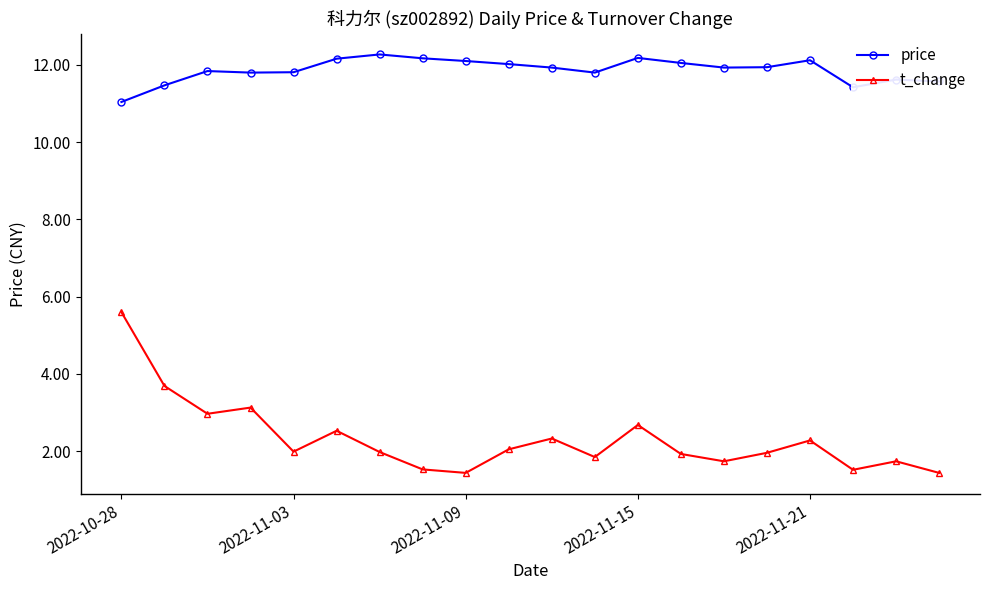

True or false: price and t_change intersect in this chart.

False